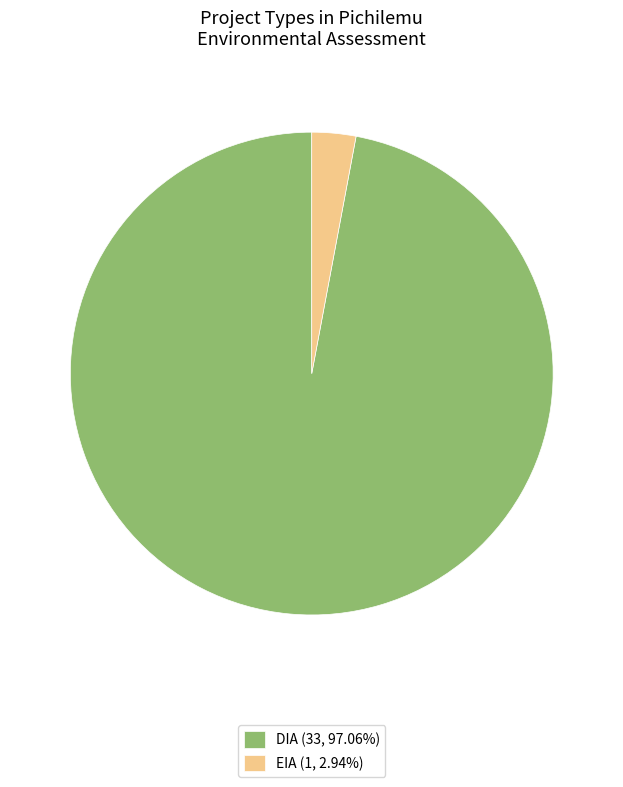

What is the smallest slice in the pie chart?

EIA